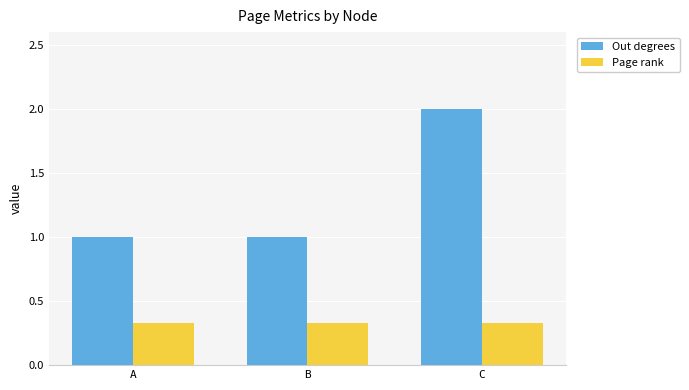

How many series are shown in this chart?

2